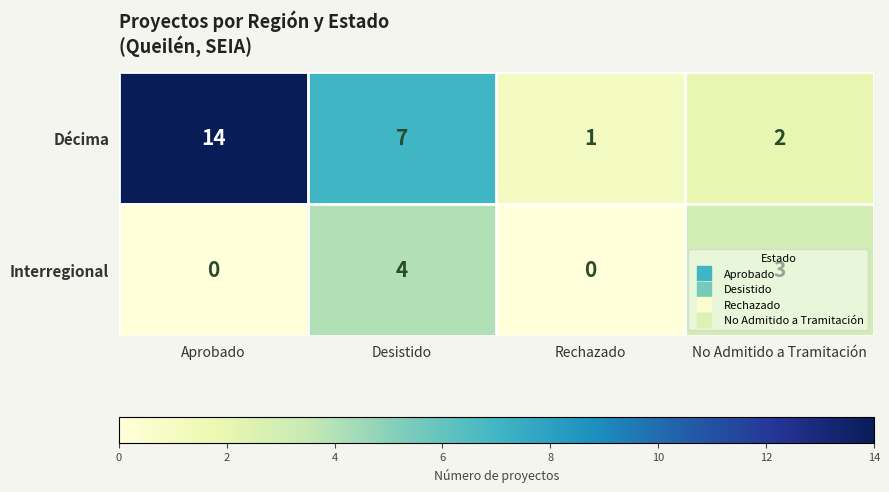

Between Desistido and No Admitido a Tramitación, which series saw the biggest shift?

Décima